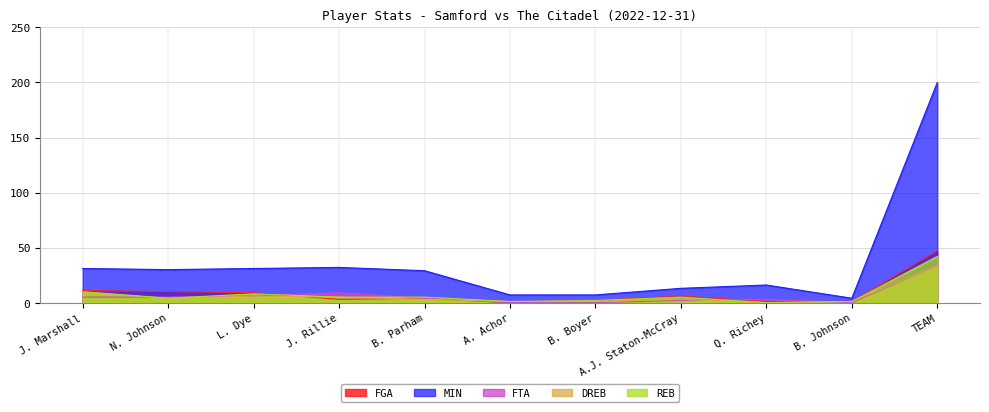

At which category is the sum across all series the highest?

TEAM